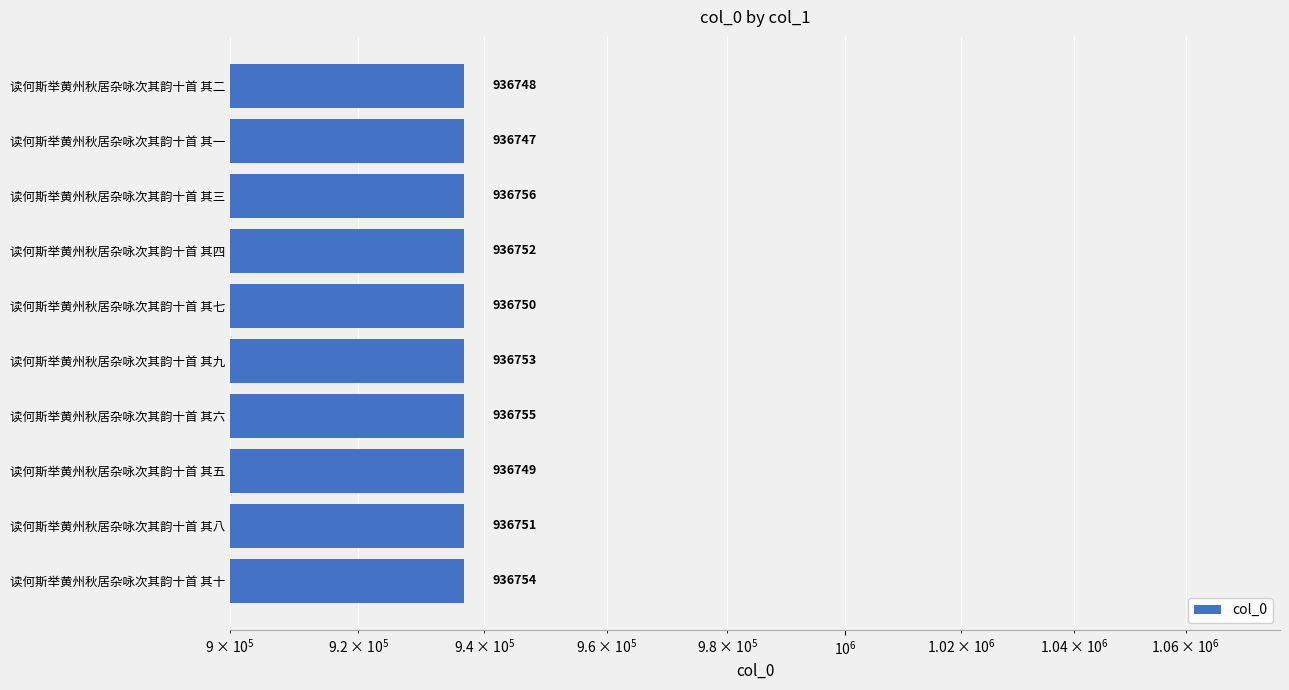

Does the chart contain any negative values?

No